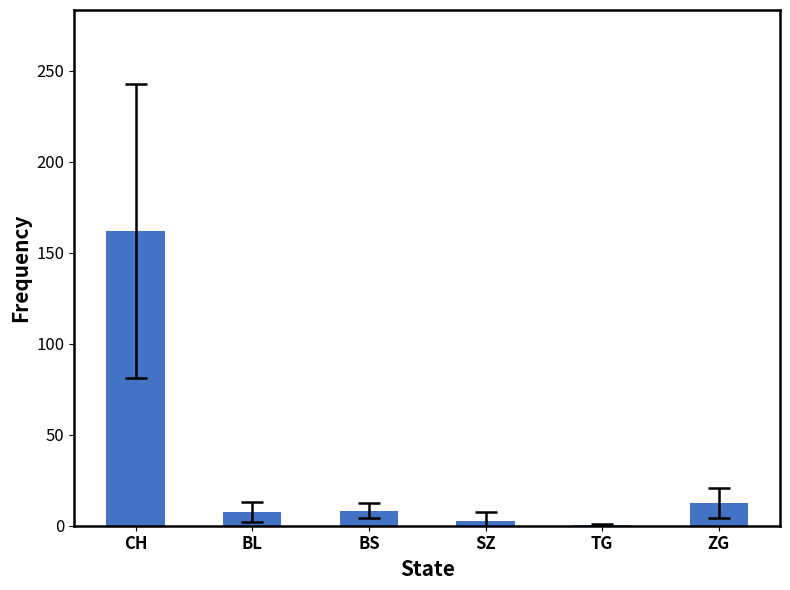

At which label does the data first exceed 8?

CH